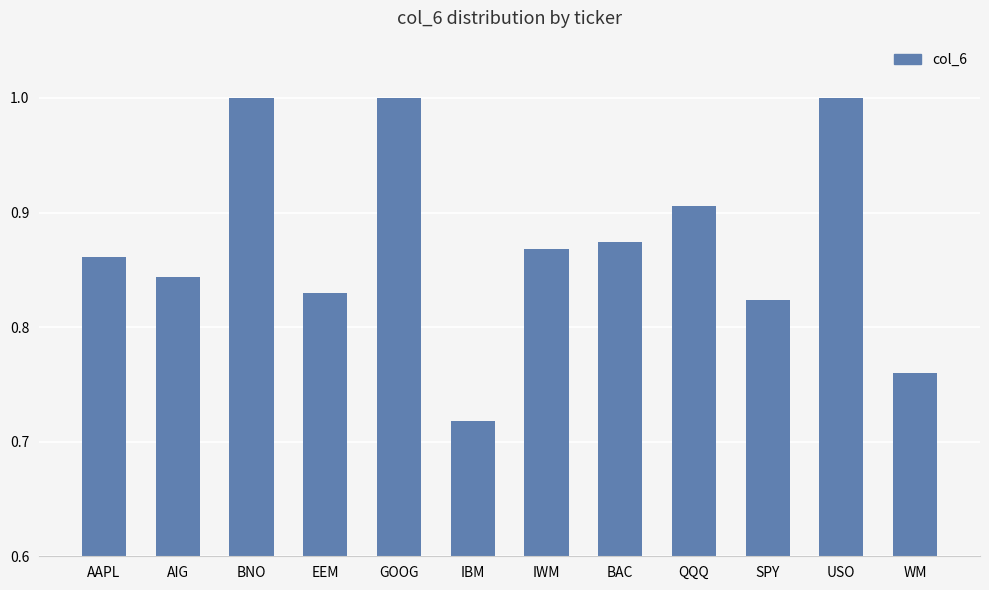

Which category has the lowest value across all series?

IBM